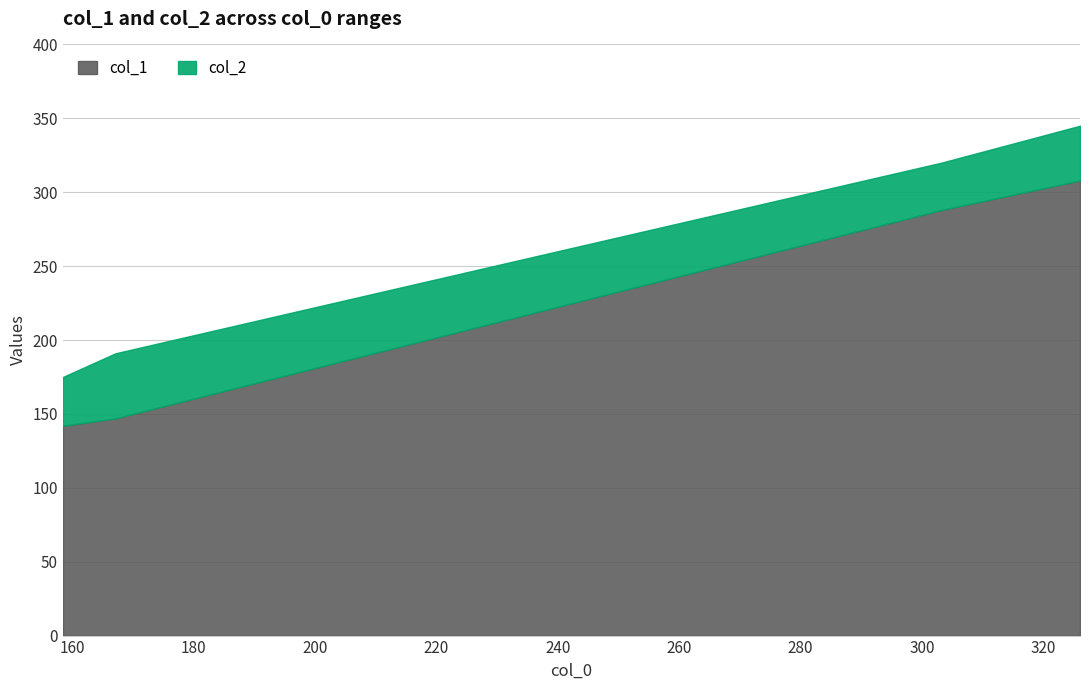

True or false: col_2 and col_1 cross at least once.

False